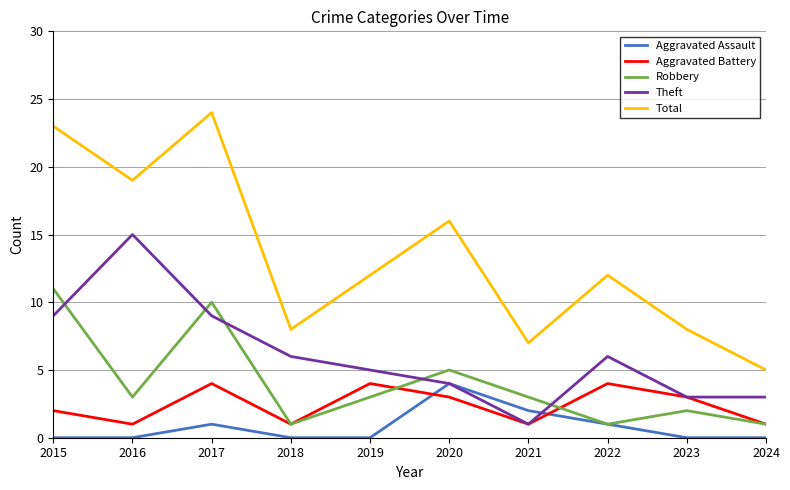

What is the maximum value for Theft?

15